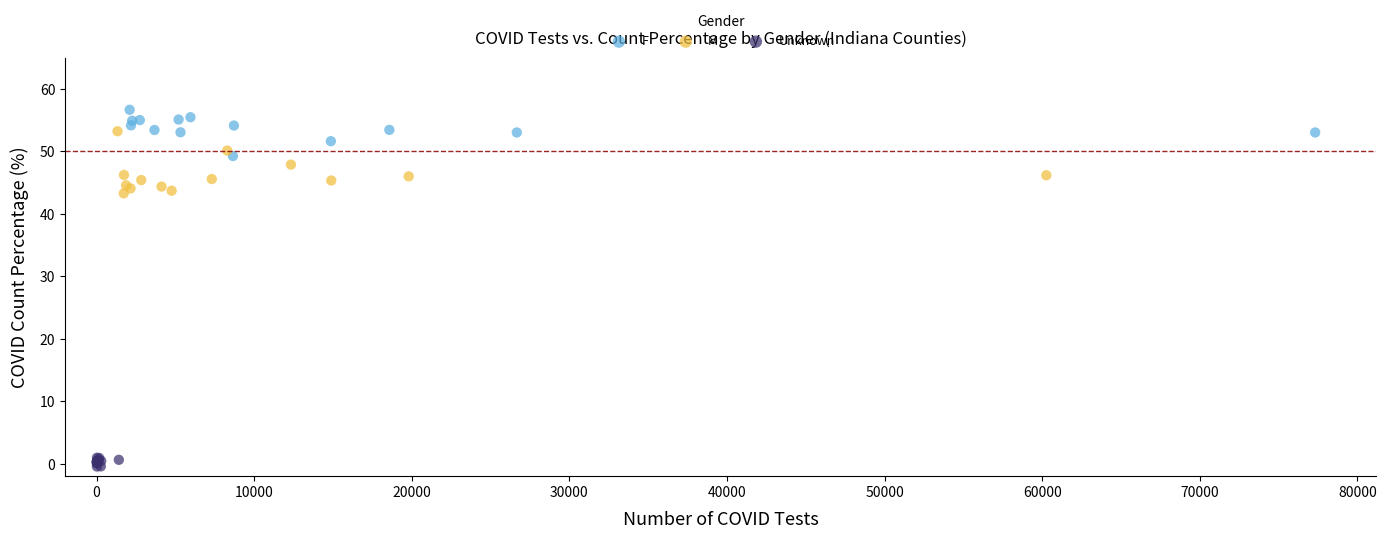

Which series contains the highest Y value?

F